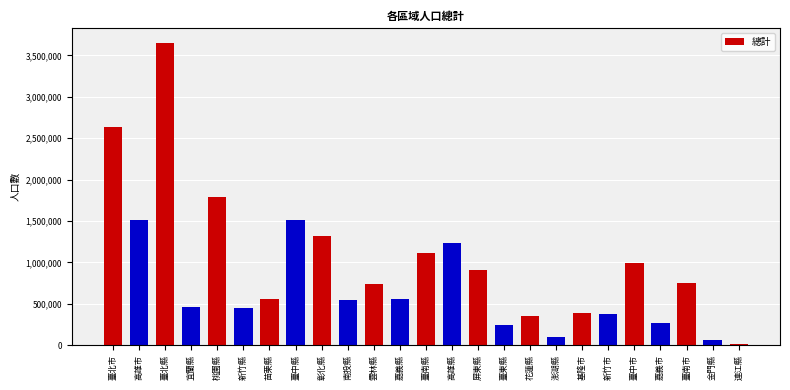

What is the sum of the values at 苗栗縣 and 嘉義市?

828774